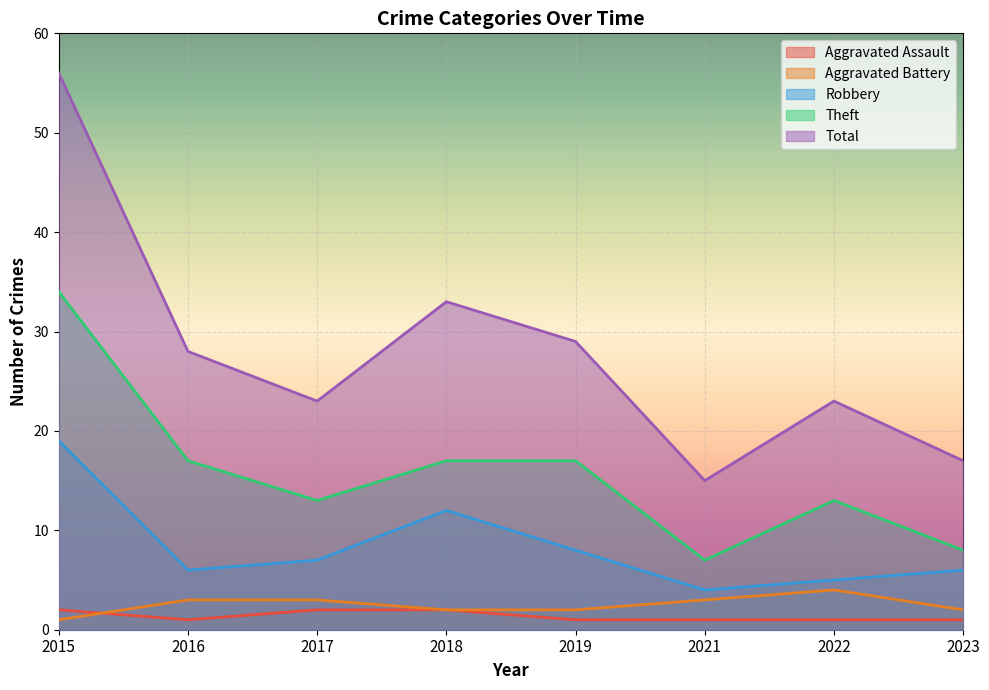

Read the Total value at 2015.

56